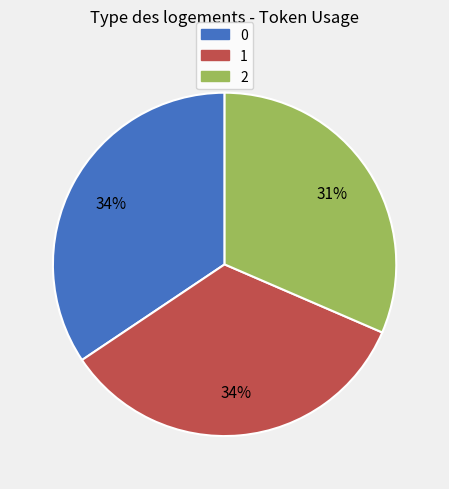

Is the sum of 2 and 0 greater than half?

Yes